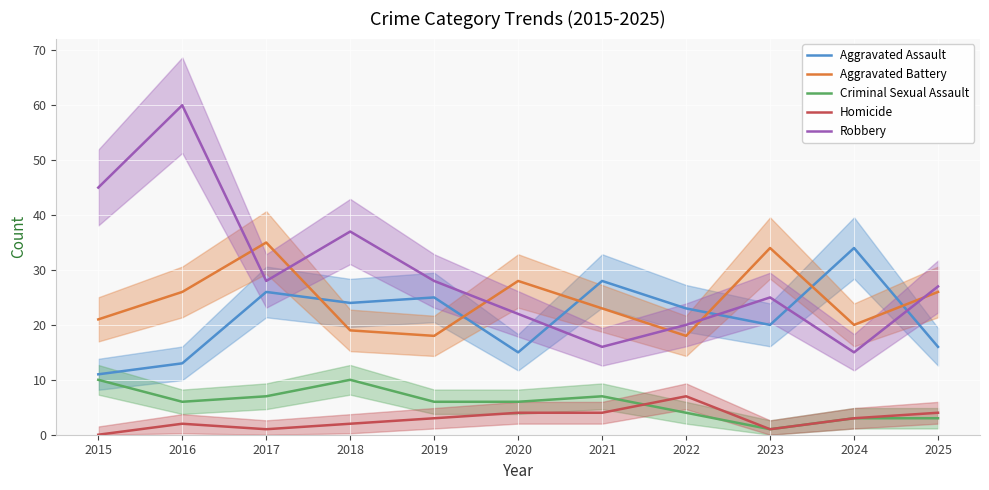

At which category is the sum across all series the highest?

2016